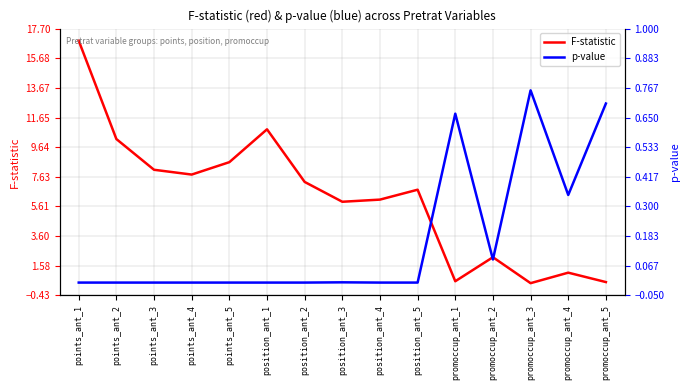

Between which two adjacent categories do F-statistic and p-value first intersect?

position_ant_5 and promoccup_ant_1